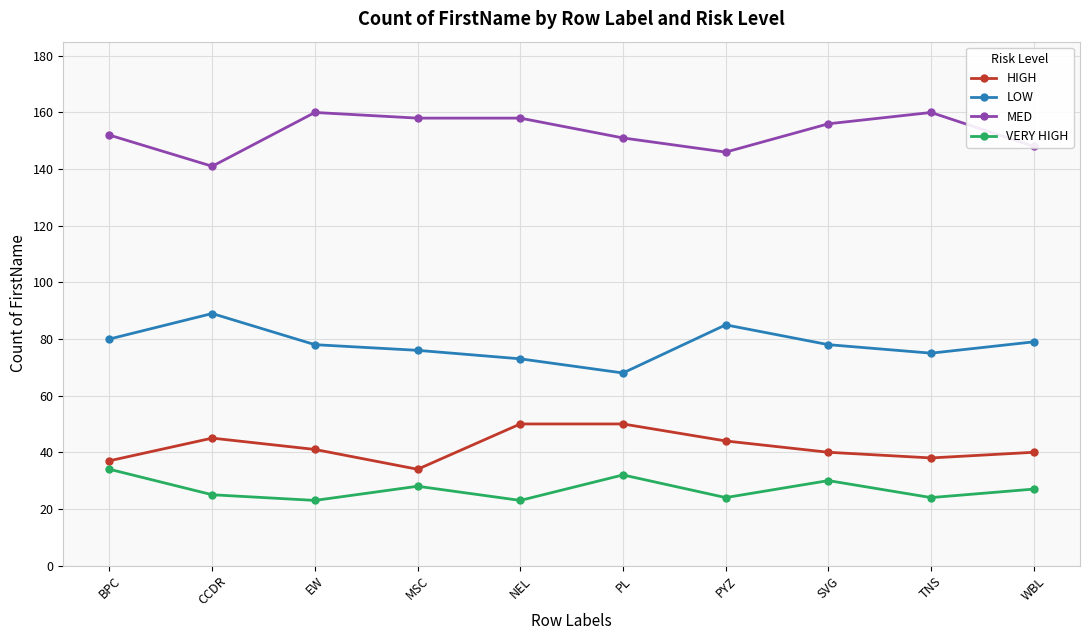

True or false: LOW has a value of 136 at SVG.

False